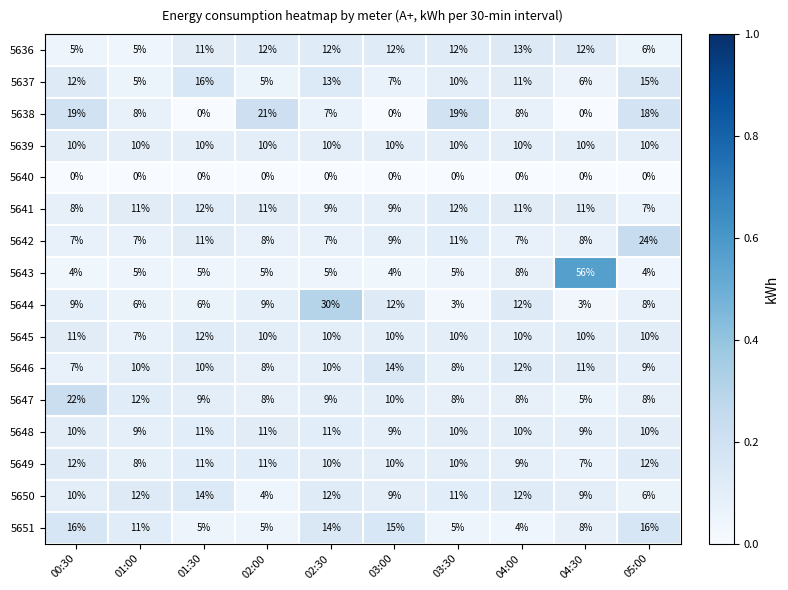

Between 01:00 and 04:00, which series saw the biggest shift?

5636